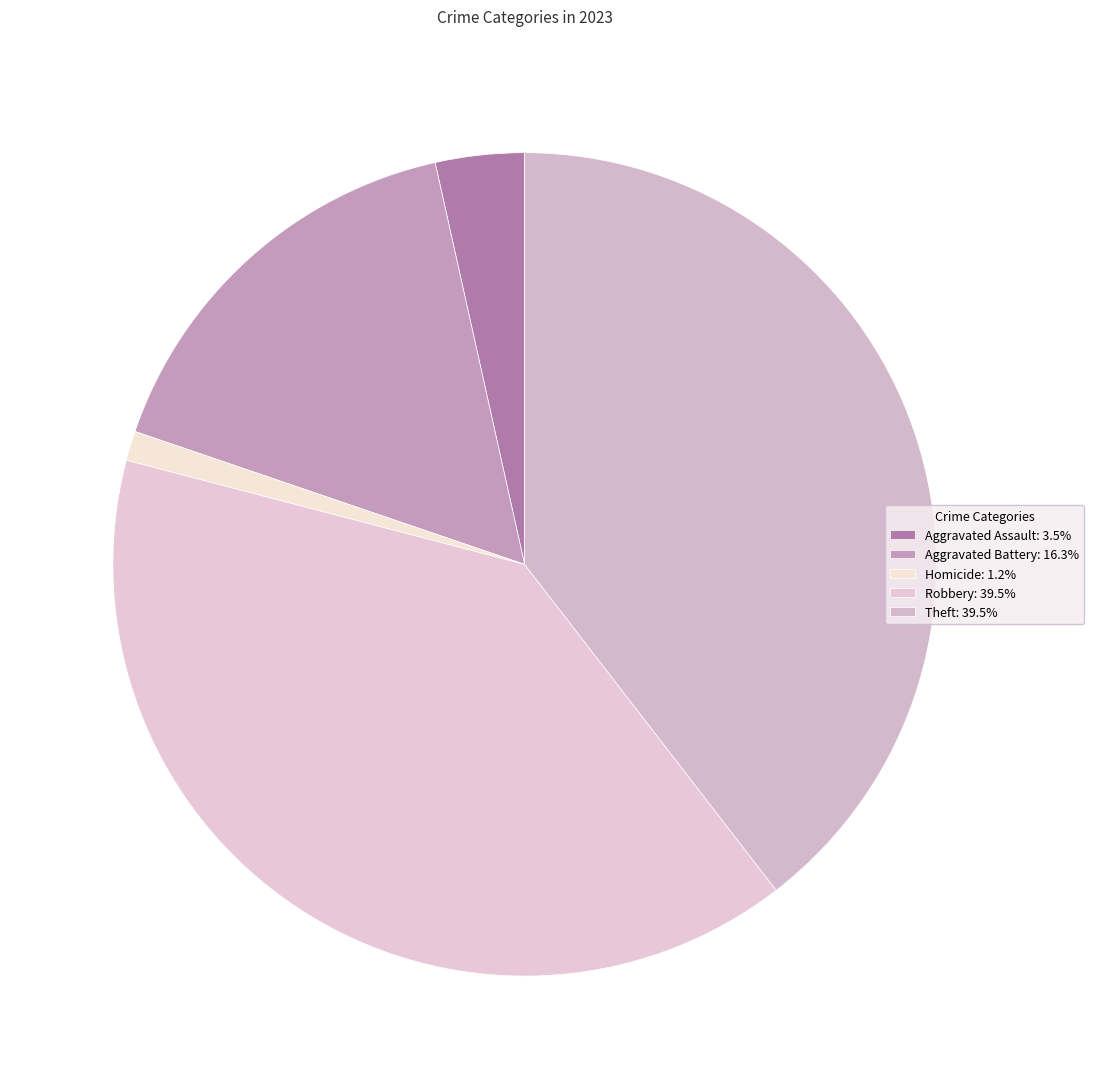

How many slices are in this pie chart?

5